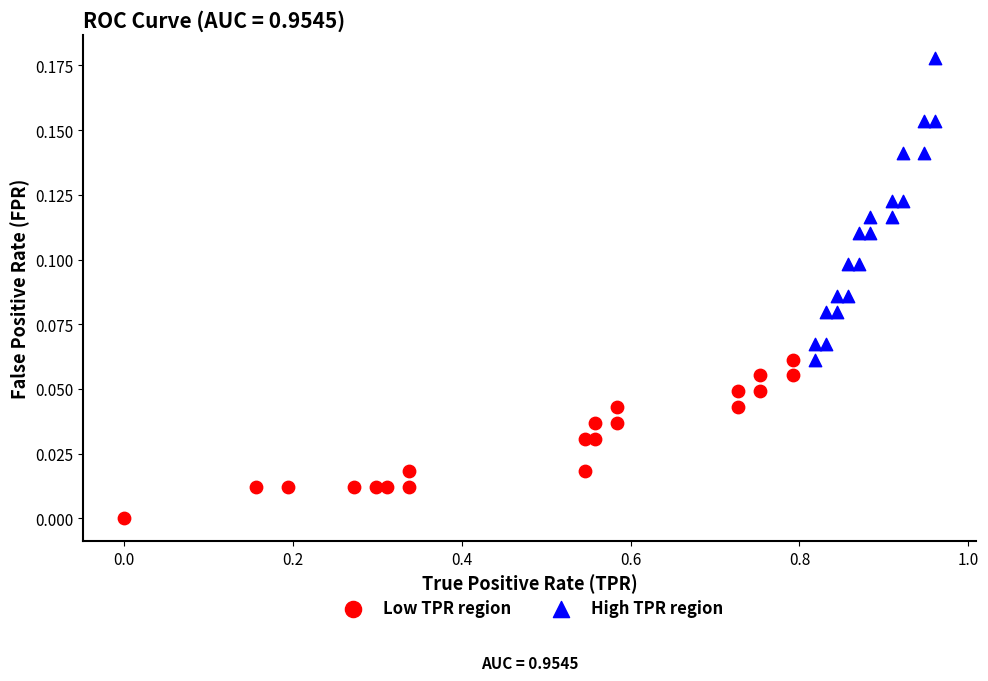

Which series reaches the maximum Y coordinate?

High TPR region